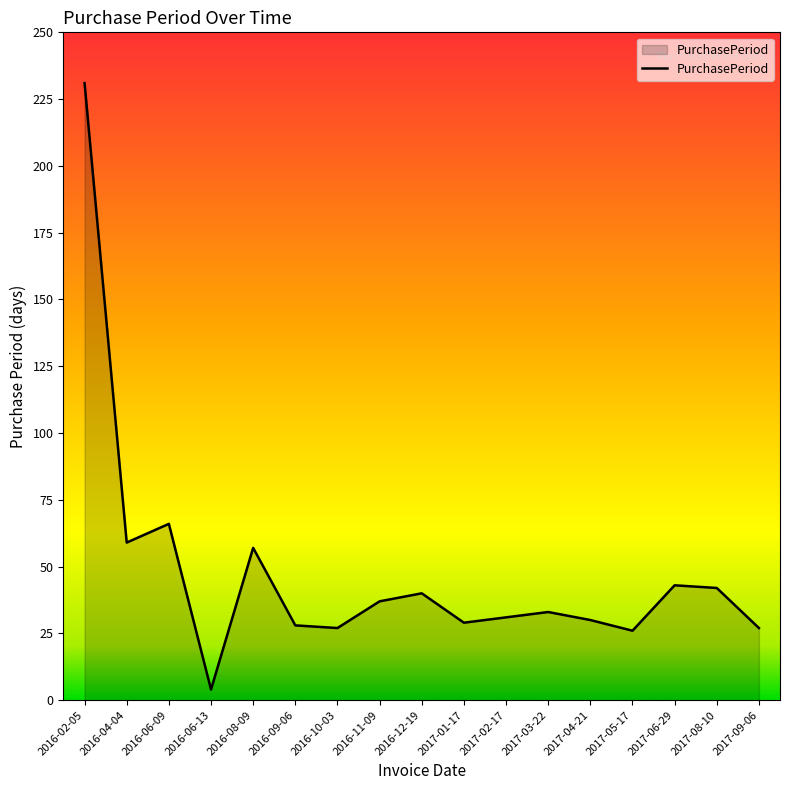

True or false: the data shows 31 at 2017-02-17.

True